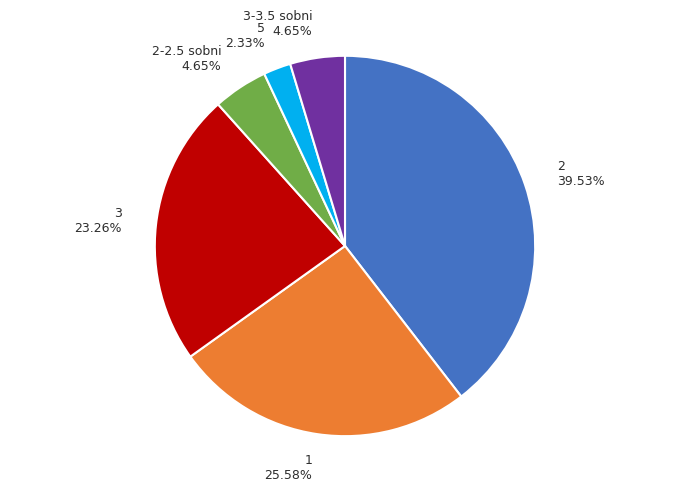

Which category has the biggest portion of the pie?

2 39.53%